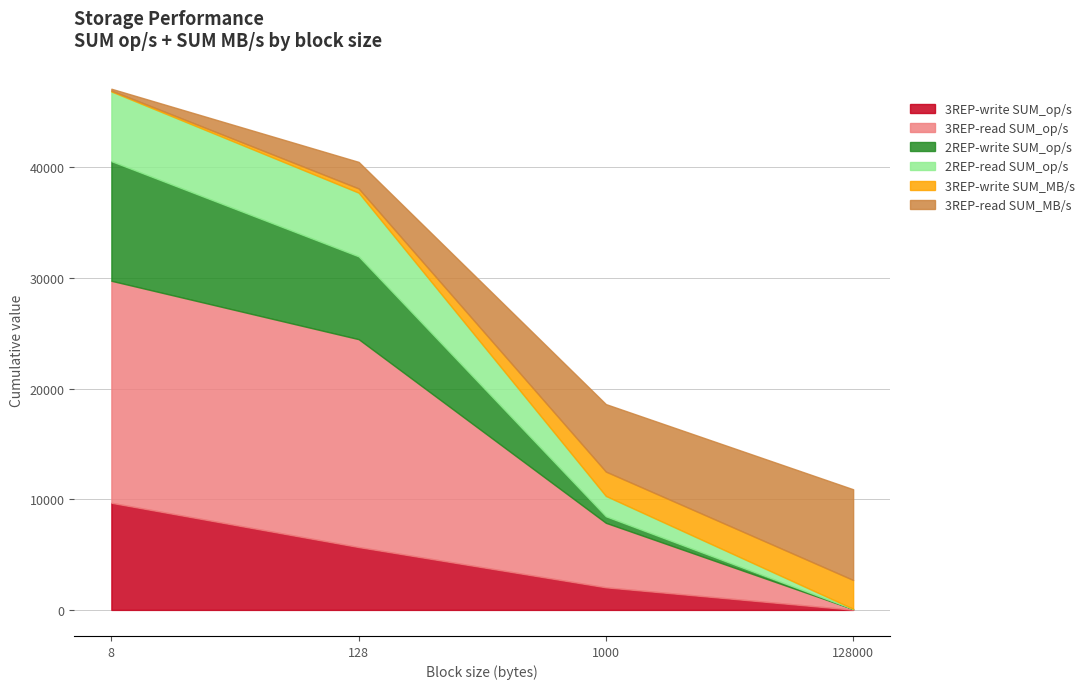

What is the sum of all 3REP-write SUM_op/s values?

17423.4